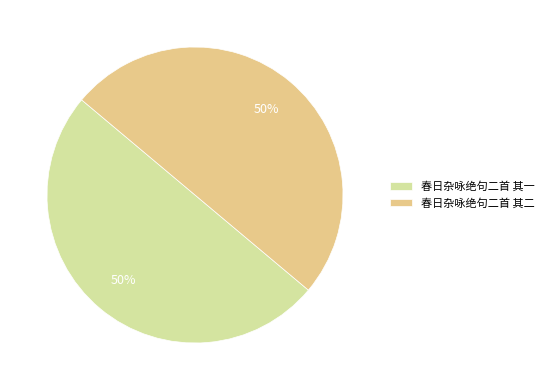

Count the number of slices in the pie.

2